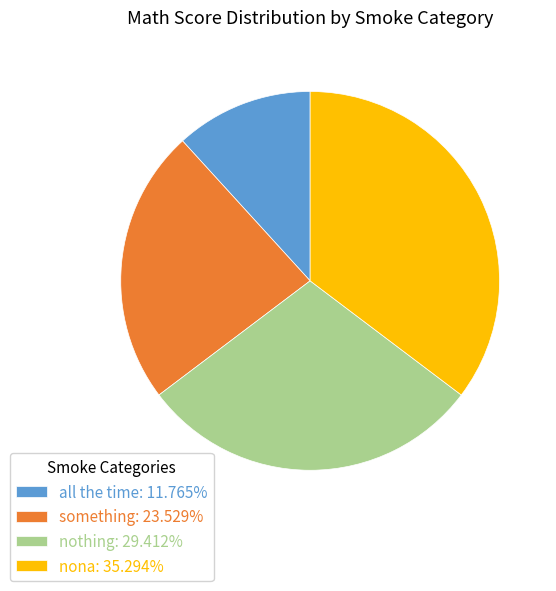

What is the smallest slice in the pie chart?

all the time